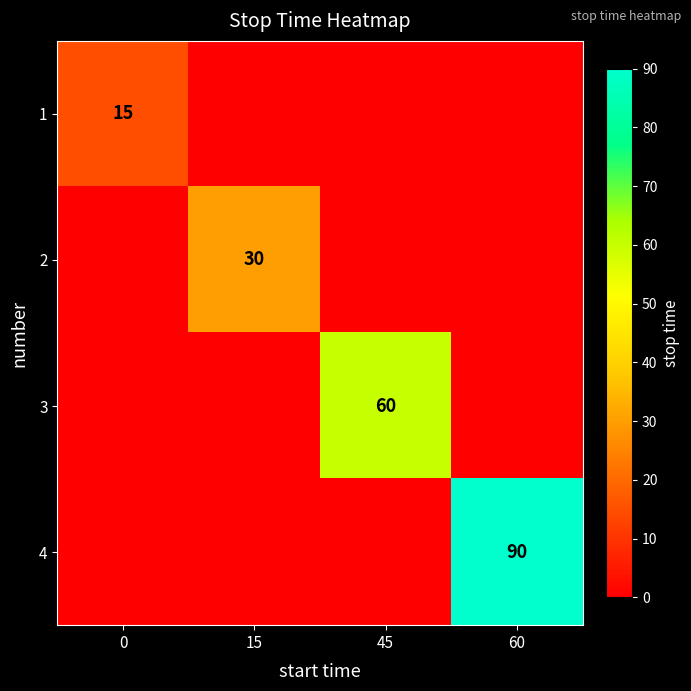

Is the value of 2 at 15 greater than the value of 4 at 60?

No